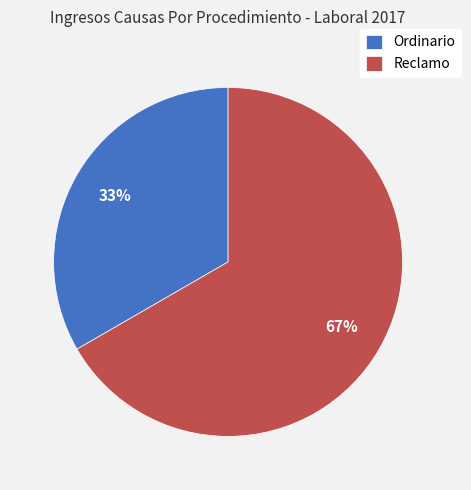

How many slices are in this pie chart?

2